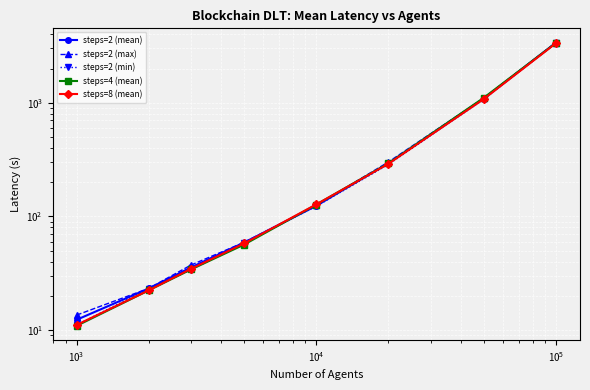

What is the value of the steps=2 (max) point at the 6th from the left?

301.4